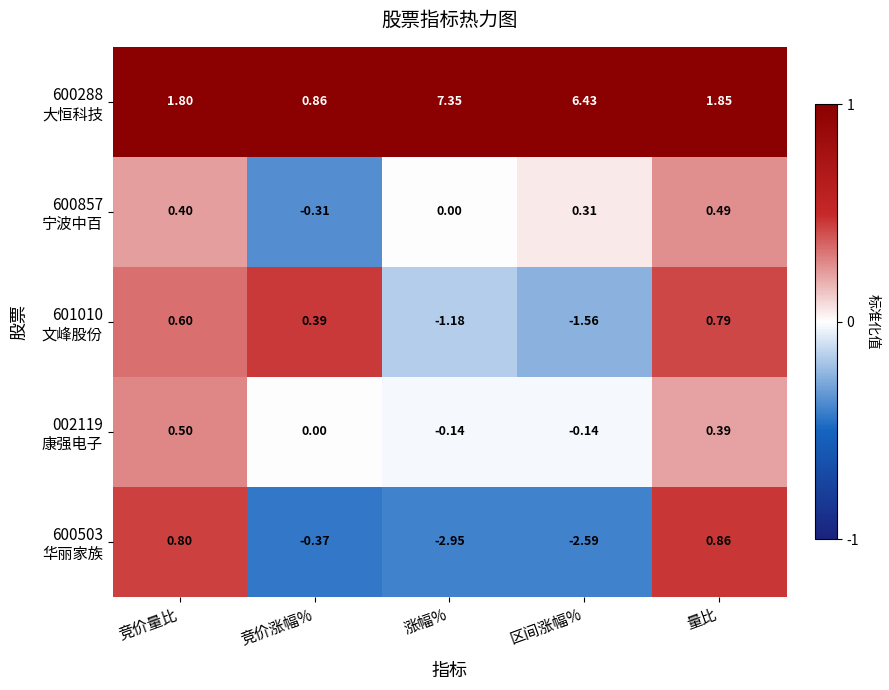

Which category has the lowest value across all series?

涨幅%